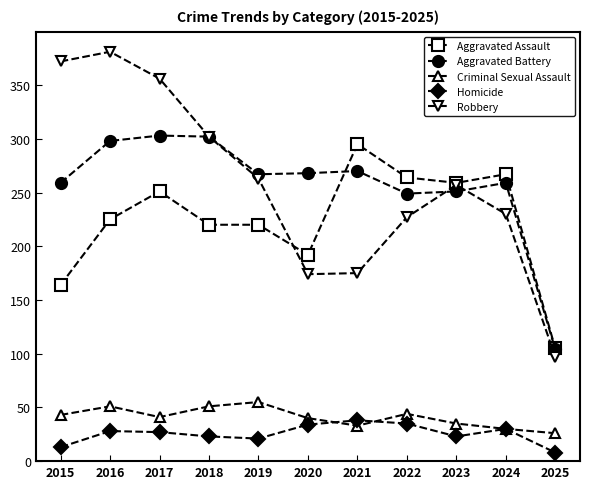

How many values in the Robbery series are below 257?

5